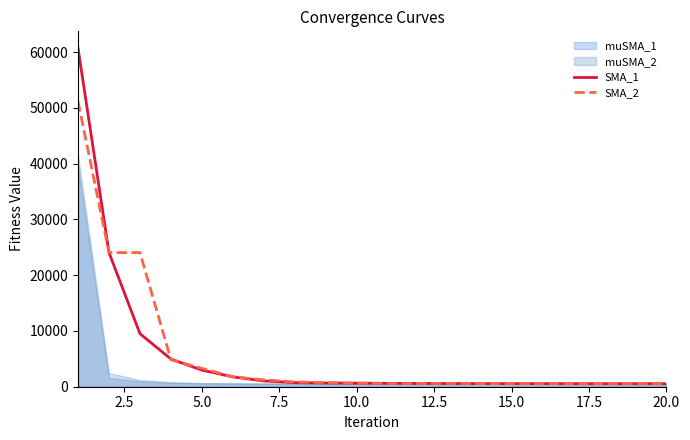

Which series ends up on top after the final intersection of SMA_2 and SMA_1?

SMA_2